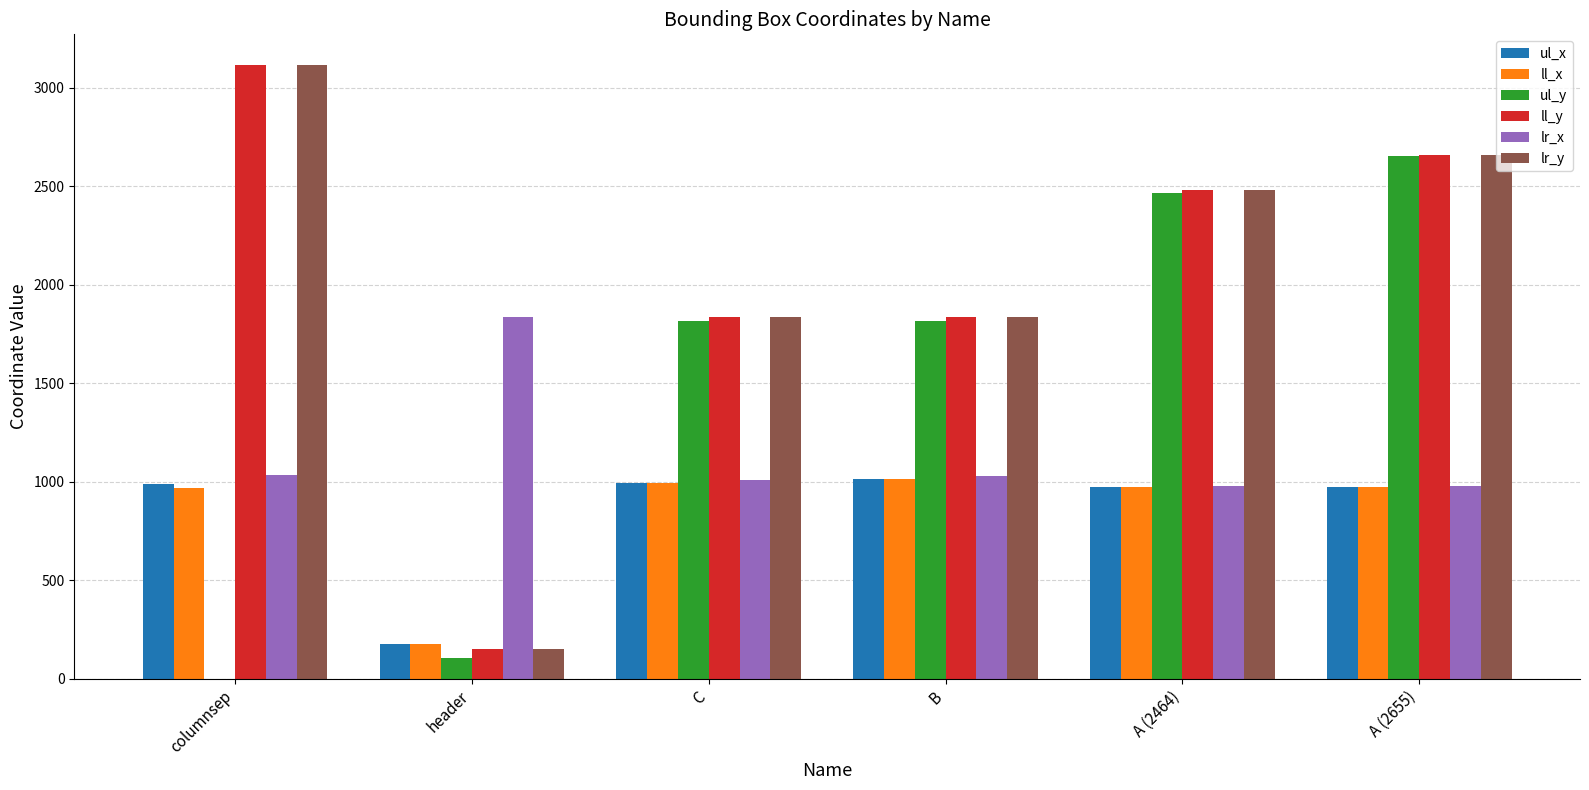

The ul_y series shows 1816 at C. True or false?

True